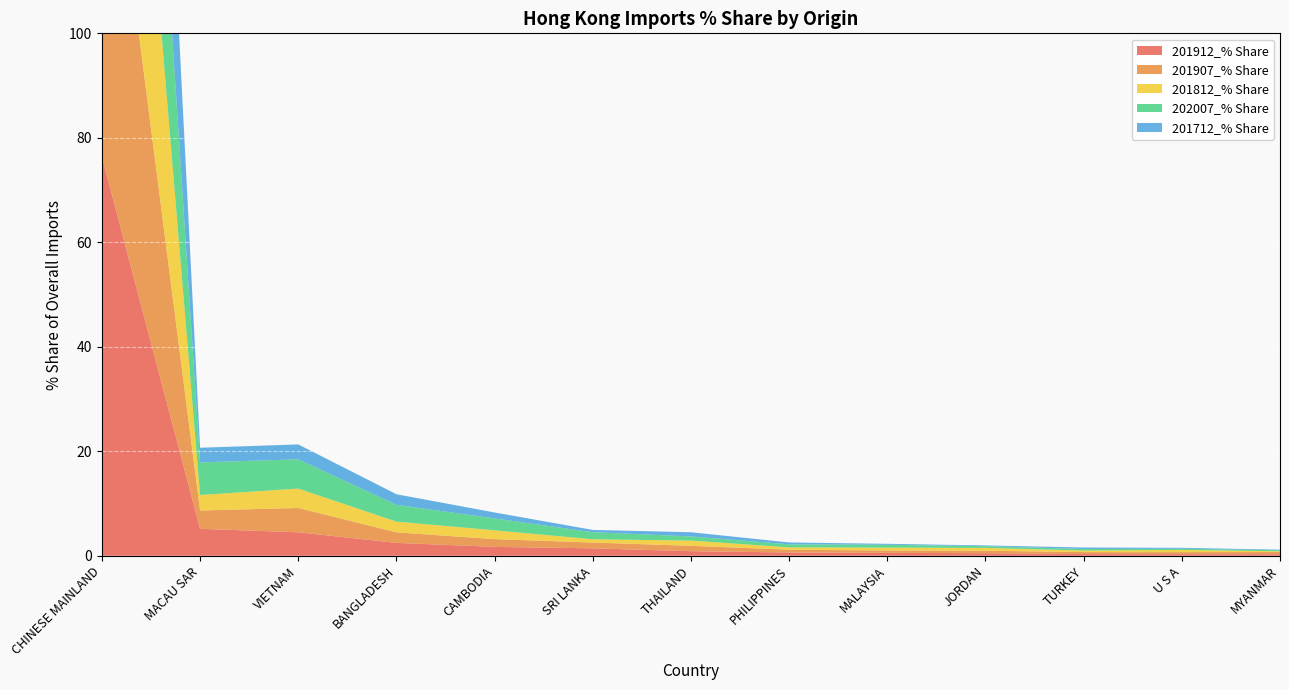

Reading right to left, extract all data points from this chart.

201912_% Share: 0.3	0.3	0.3	0.5	0.6	0.6	0.9	1.4	1.7	2.5	4.5	5.2	76.4
201907_% Share: 0.4	0.4	0.4	0.5	0.4	0.5	1.0	1.1	1.5	2.0	4.7	3.5	78.6
201812_% Share: 0.1	0.4	0.3	0.5	0.5	0.4	1.0	0.6	1.7	2.1	3.7	3.0	81.5
202007_% Share: 0.2	0.2	0.3	0.3	0.5	0.6	0.8	1.4	2.3	3.2	5.6	6.2	68.8
201712_% Share: 0.1	0.2	0.3	0.1	0.2	0.4	0.8	0.4	1.1	2.0	2.8	2.8	85.6